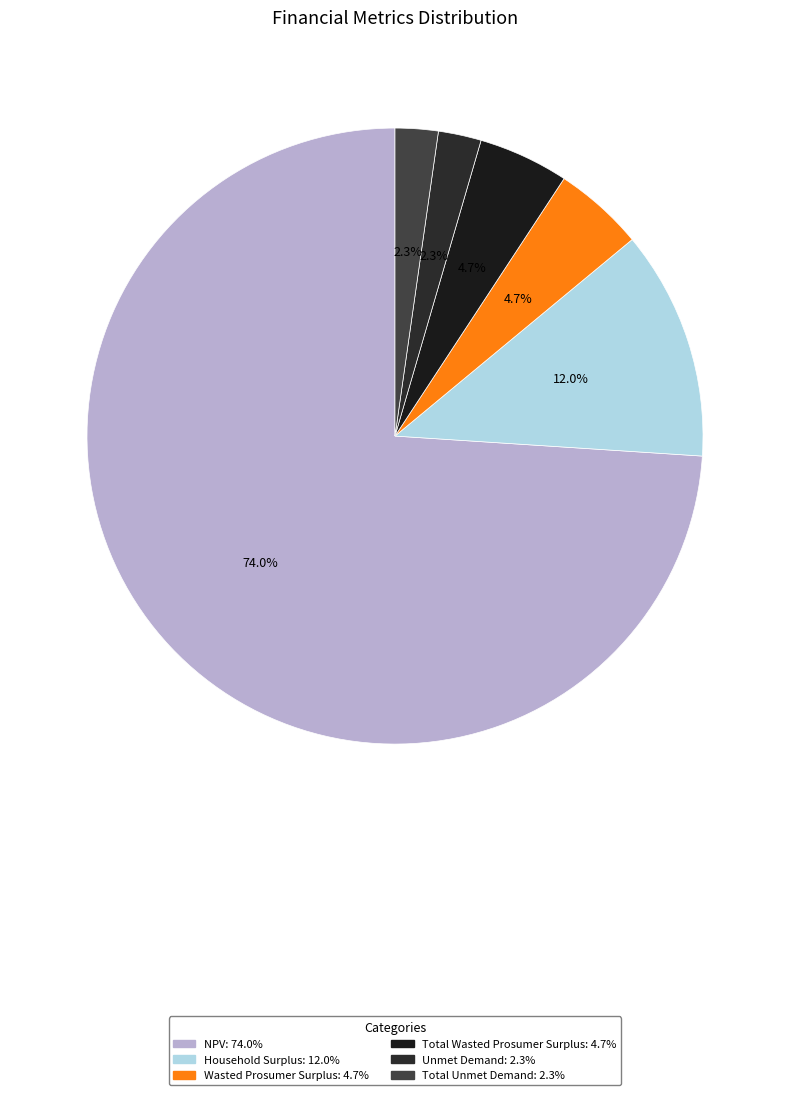

Is it true that Wasted Prosumer Surplus is 1% of the pie?

False